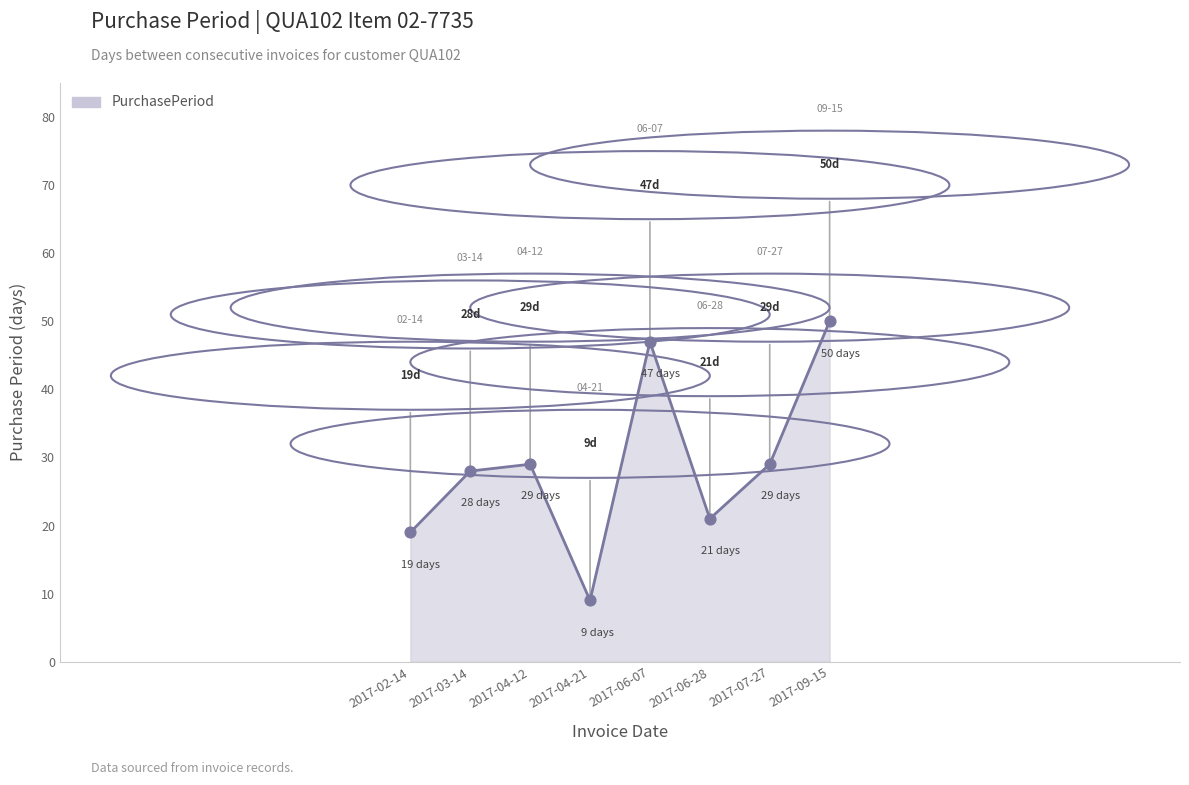

What is the change in value from 2017-07-27 to 2017-09-15?

+21